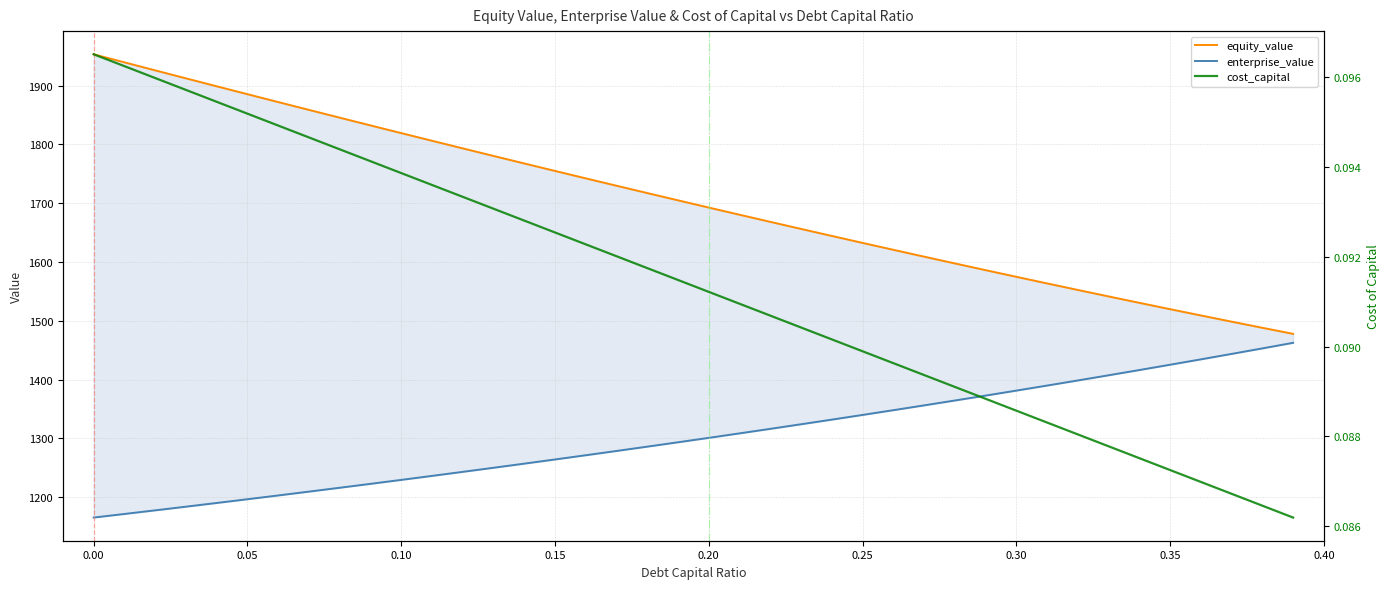

True or false: enterprise_value has more than 1 interior local peaks.

False